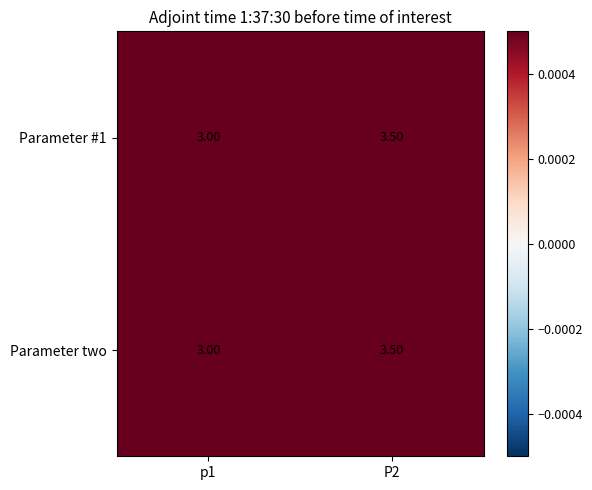

List the labels in order of Parameter #1 value, largest first.

P2, p1